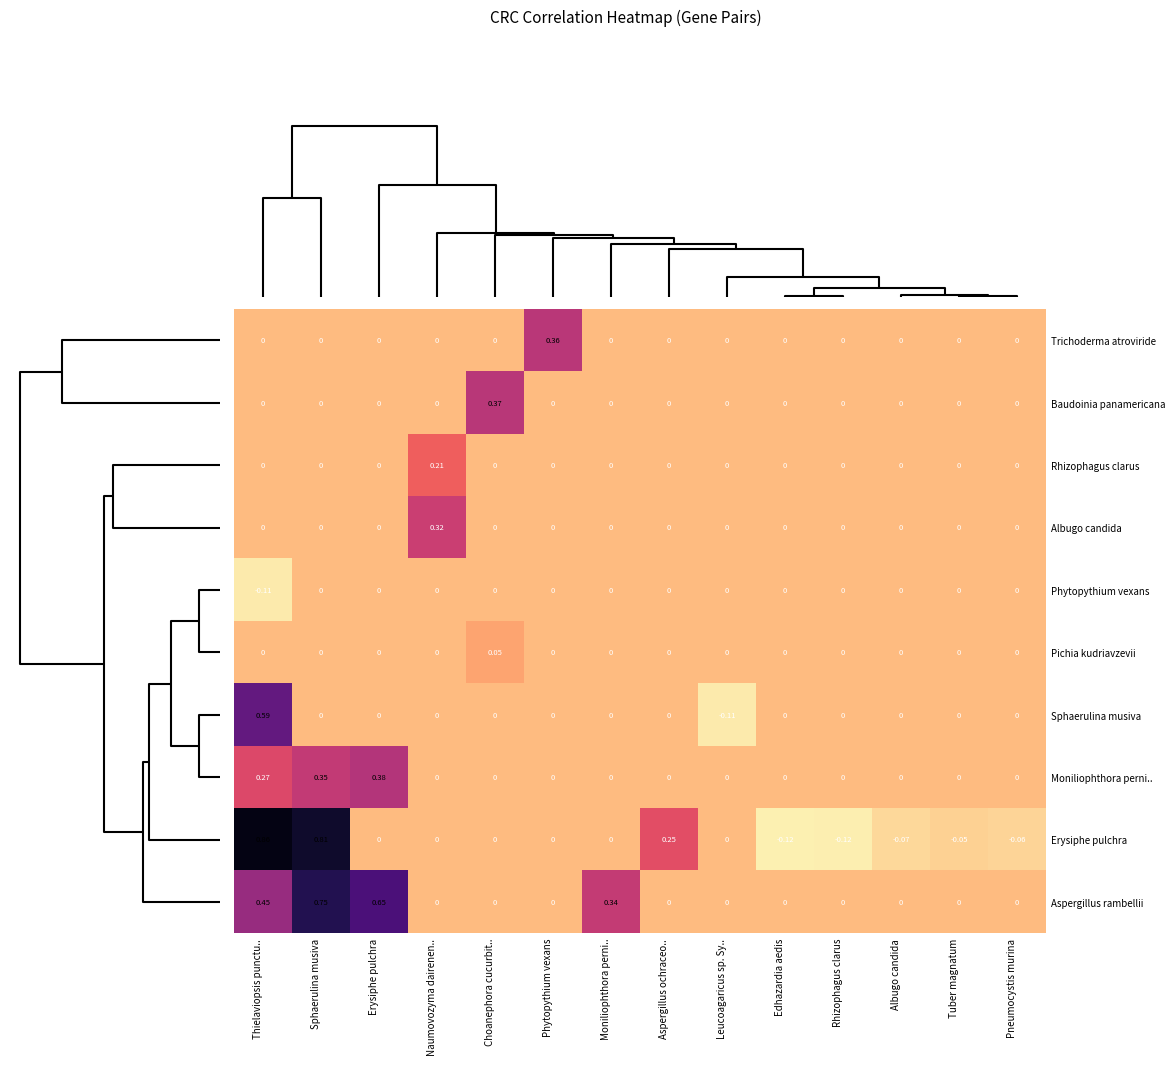

Where does the Sphaerulina musiva series first go above 0?

Thielaviopsis punctu..